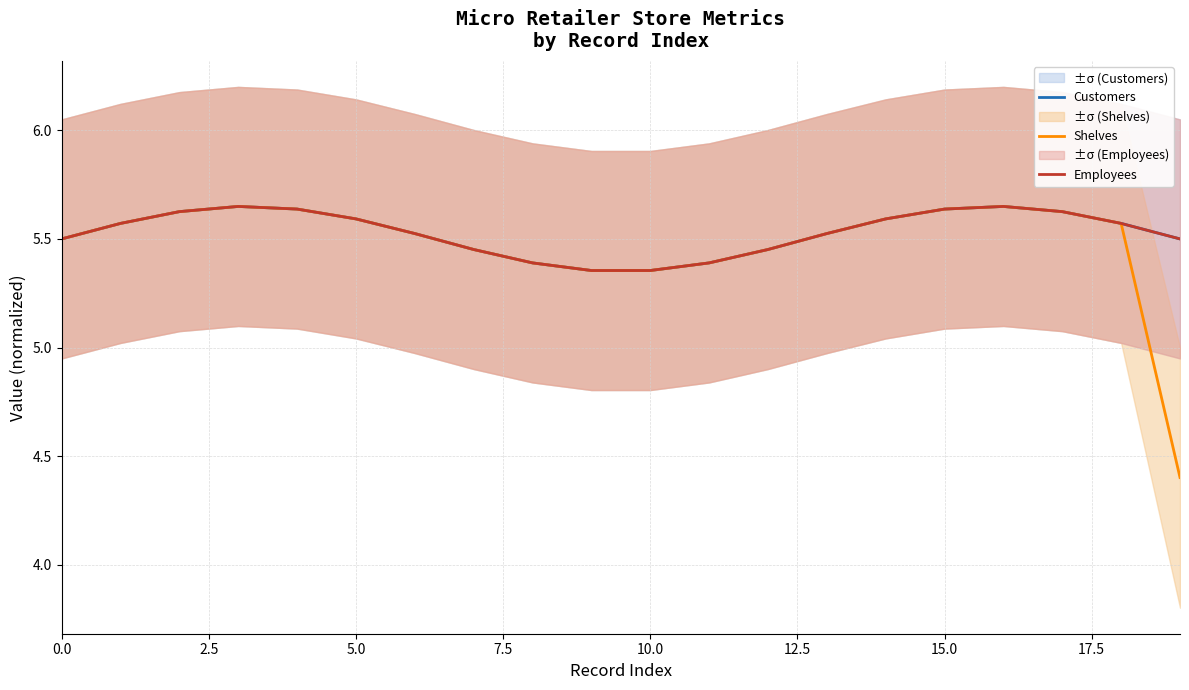

Reading left to right, transcribe all the data shown in this chart.

Customers: 5.5	5.6	5.6	5.6	5.6	5.6	5.5	5.5	5.4	5.4	5.4	5.4	5.5	5.5	5.6	5.6	5.6	5.6	5.6	5.5
Shelves: 5.5	5.6	5.6	5.6	5.6	5.6	5.5	5.5	5.4	5.4	5.4	5.4	5.5	5.5	5.6	5.6	5.6	5.6	5.6	4.4
Employees: 5.5	5.6	5.6	5.6	5.6	5.6	5.5	5.5	5.4	5.4	5.4	5.4	5.5	5.5	5.6	5.6	5.6	5.6	5.6	5.5